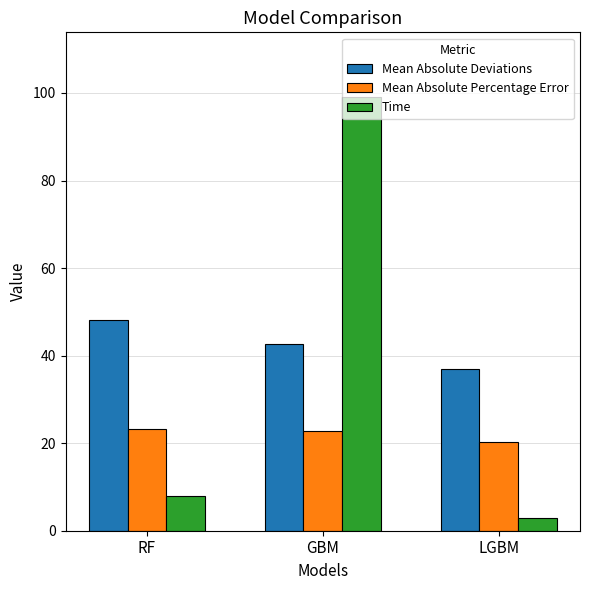

Rank the series by their maximum value, from lowest to highest.

Mean Absolute Percentage Error, Mean Absolute Deviations, Time